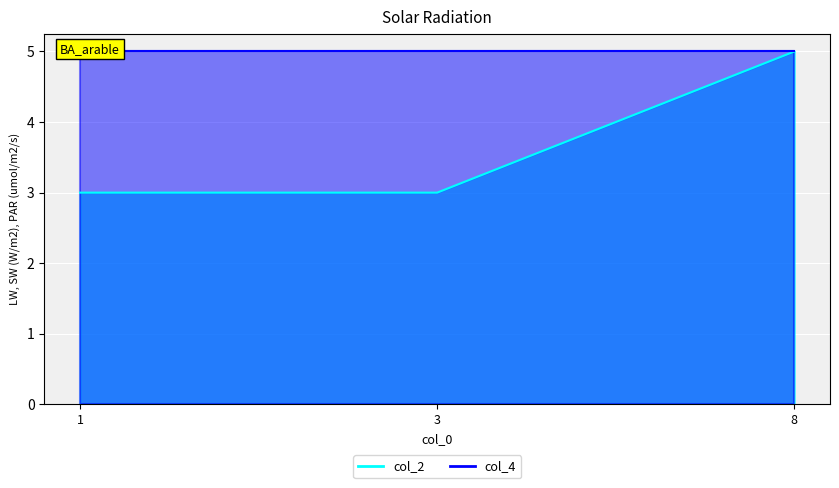

List the labels in order of value, largest first.

8, 1, 3